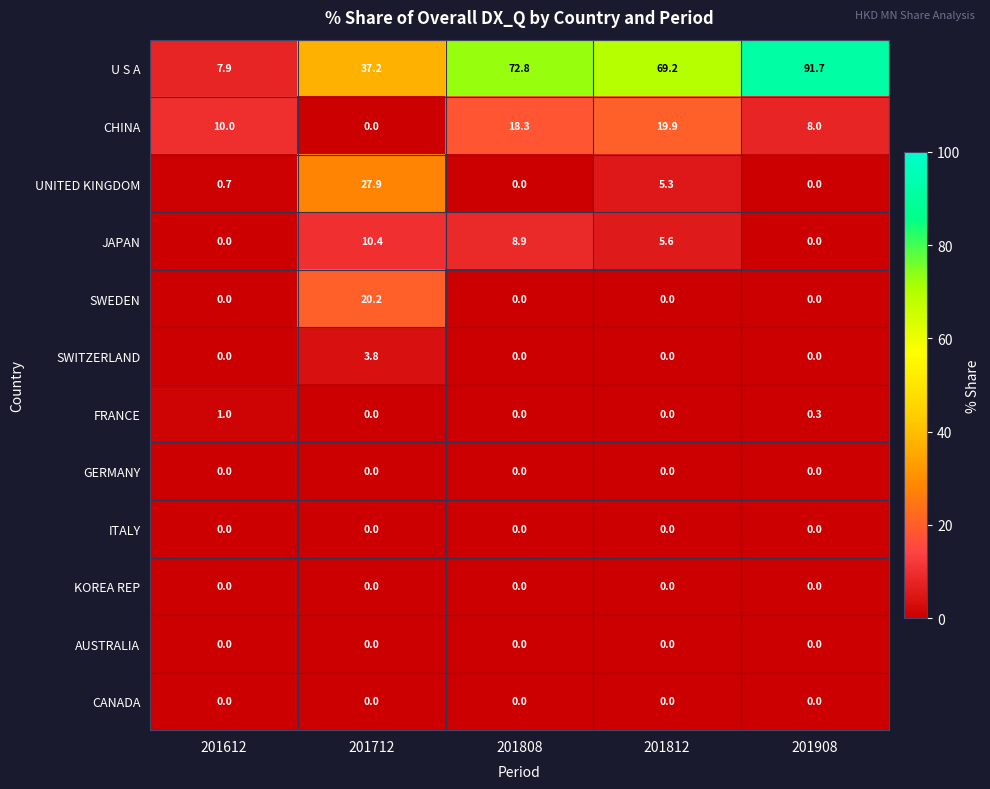

Which series has the largest total across all categories?

U S A